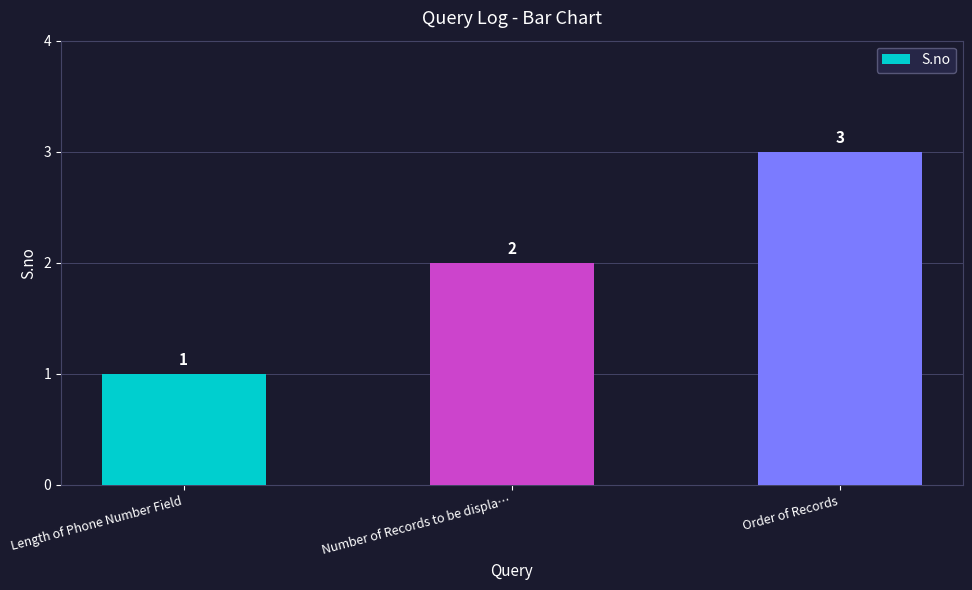

What is the change in value from Number of Records to be displa… to Order of Records?

+1